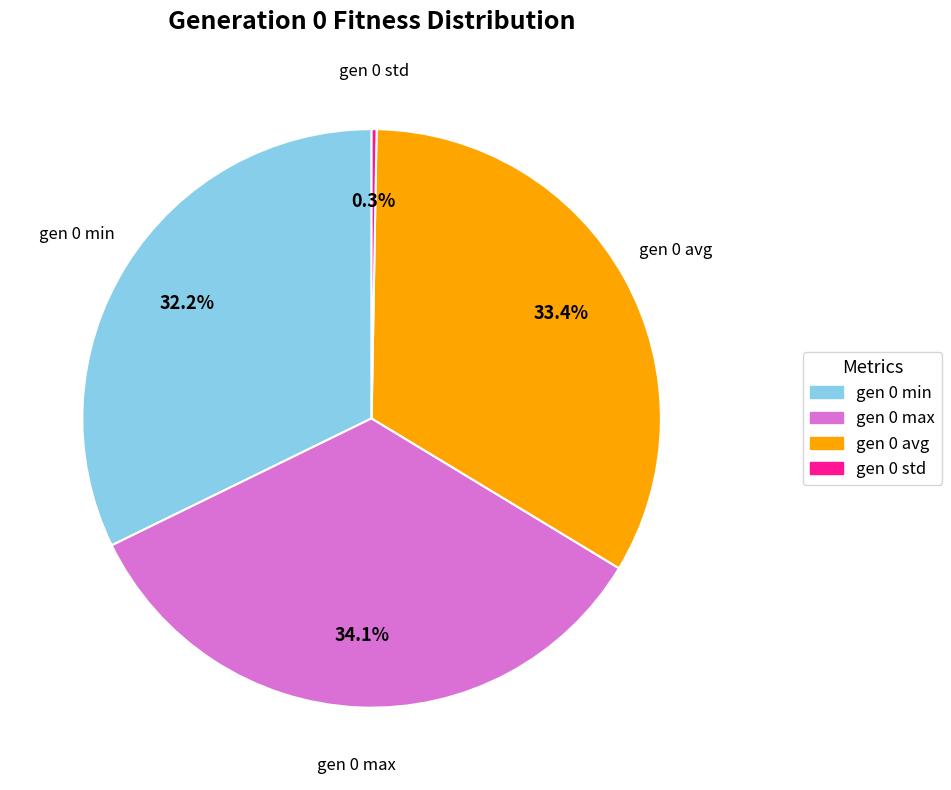

To the nearest percent, what is the difference between the largest and smallest slice percentages?

34%